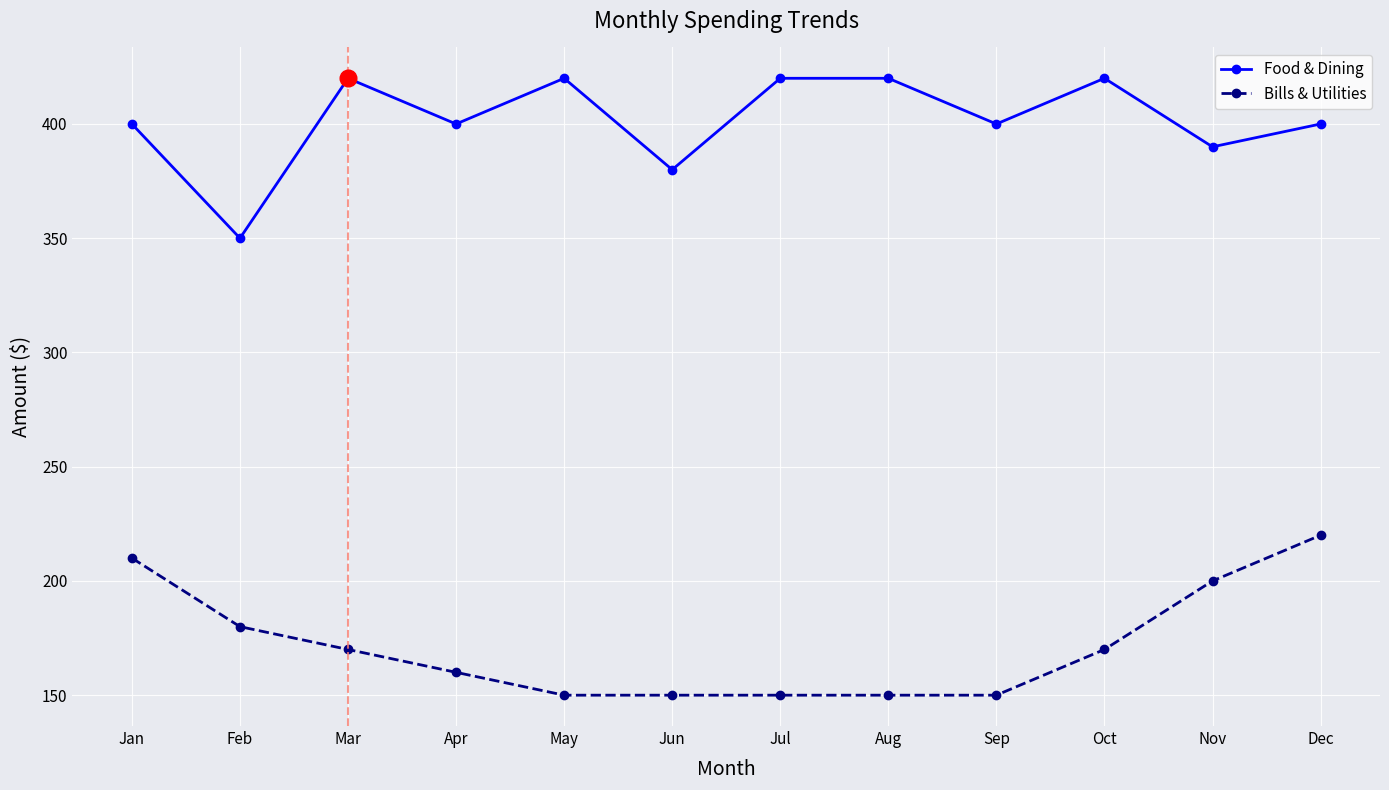

Rank the series by their average value, from lowest to highest.

Bills & Utilities, Food & Dining